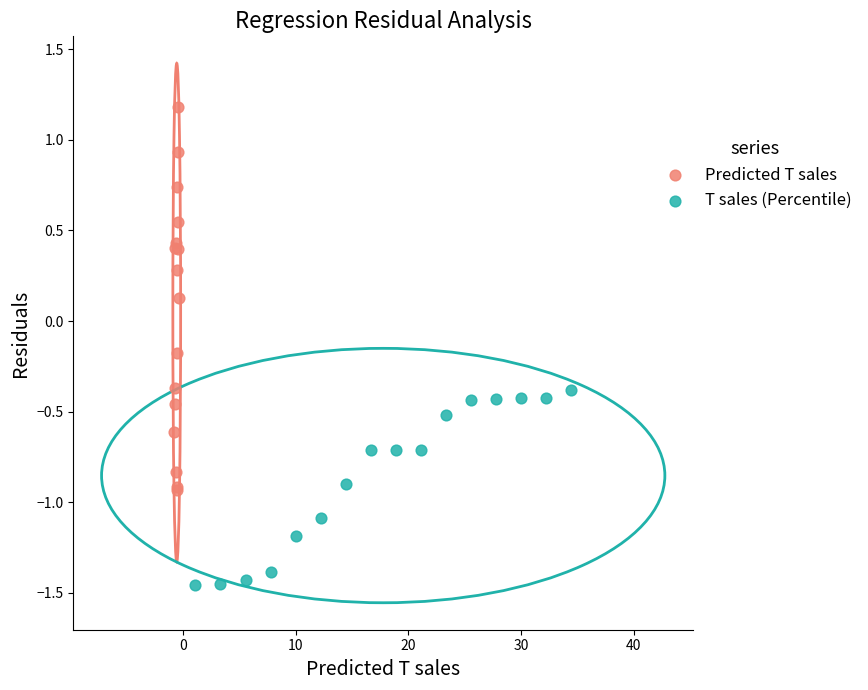

Which series reaches the maximum Y coordinate?

Predicted T sales